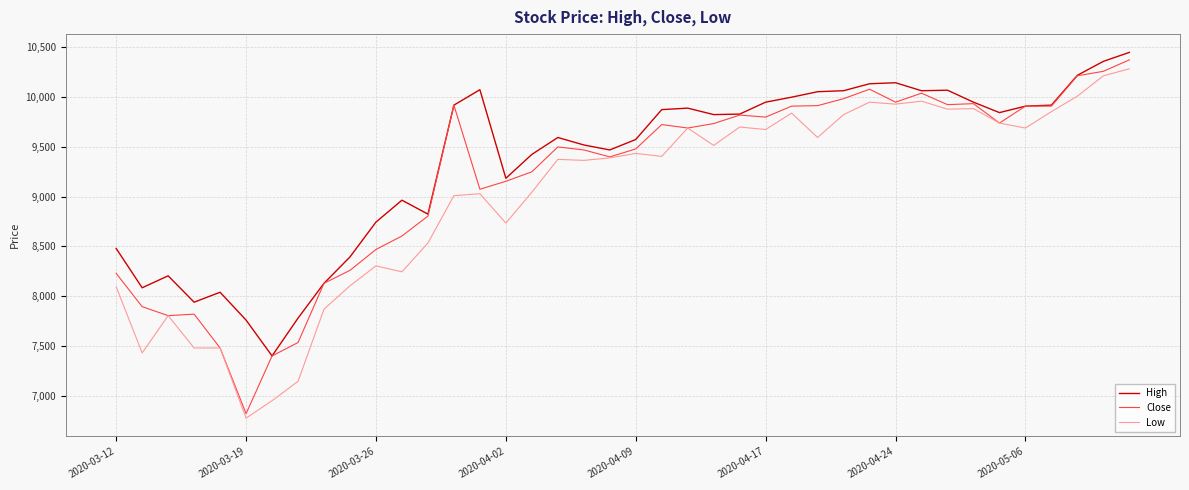

Which series has the widest spread of values?

Close